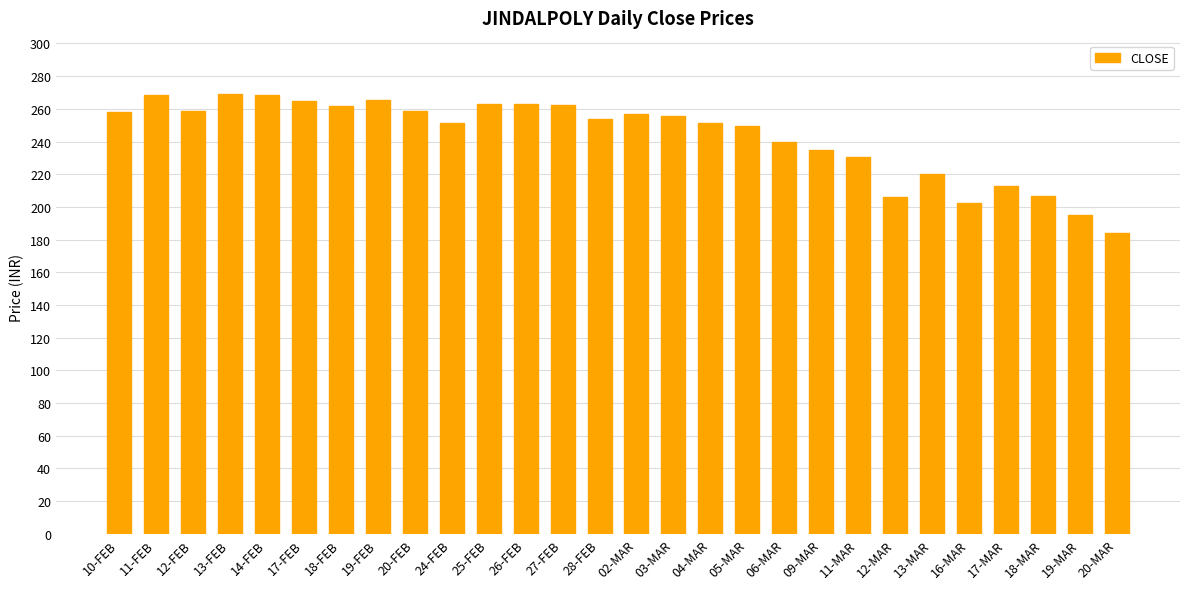

What position from the left is 13-MAR?

23